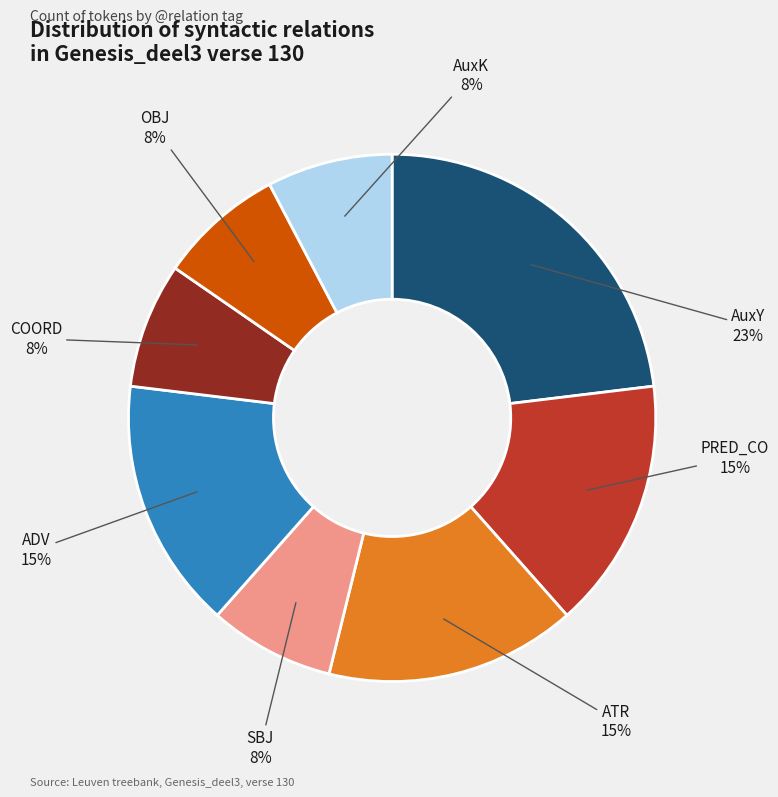

To the nearest percent, what is the difference between the largest and smallest slice percentages?

15%